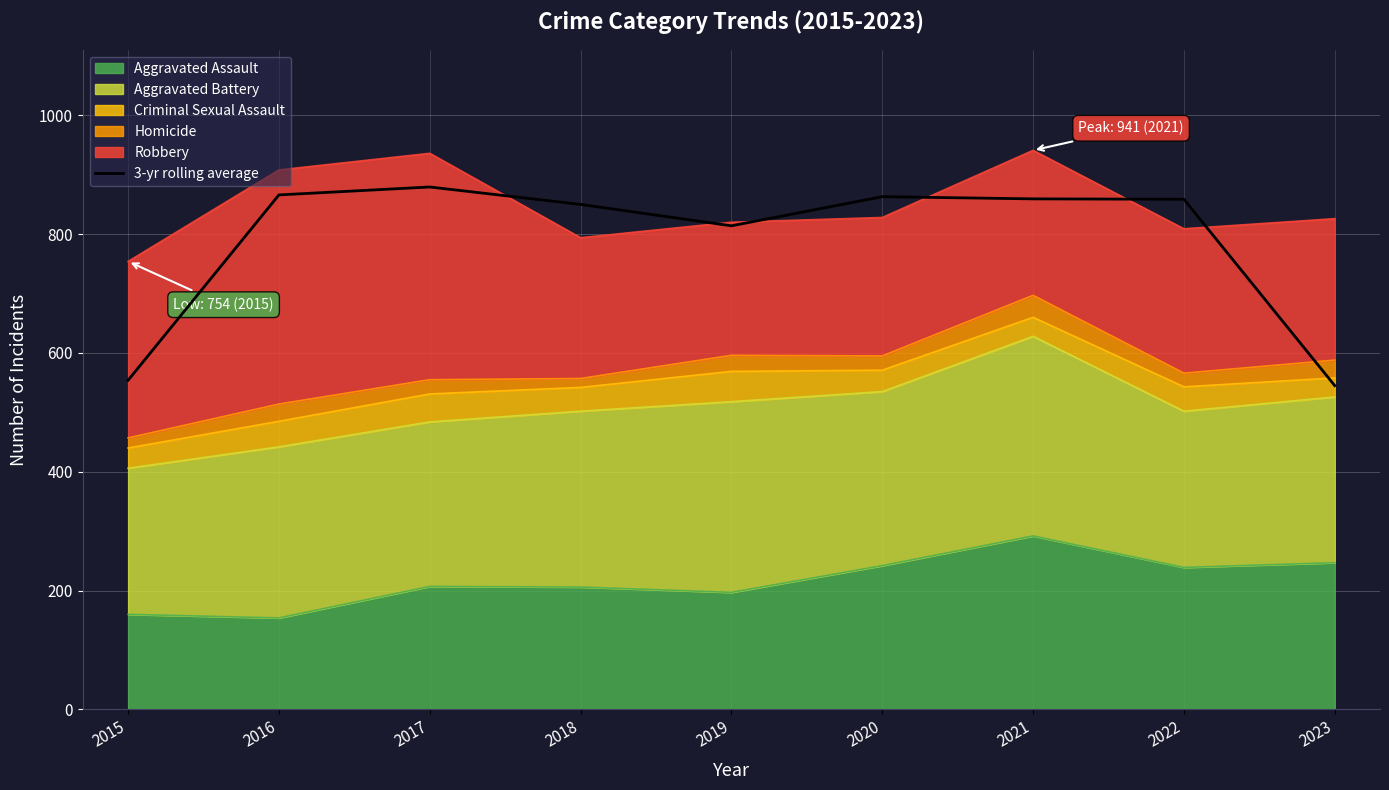

What is the difference between the values at 2018 and 2020?

13.0